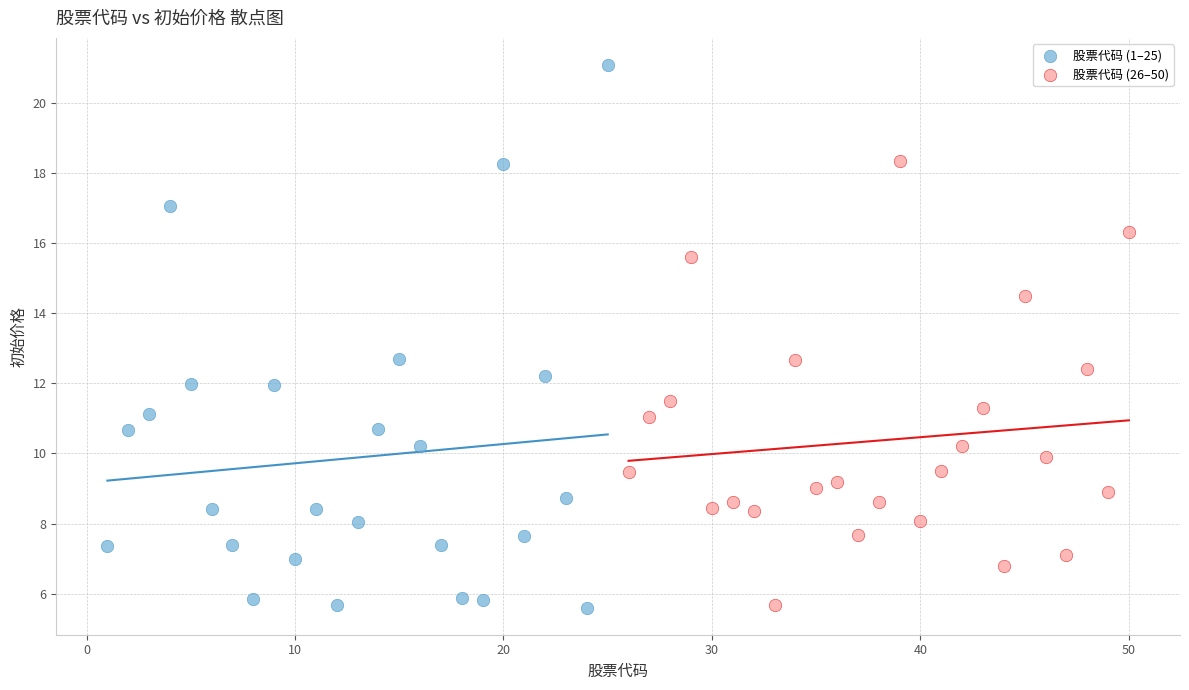

Which series has the largest Y range (max minus min)?

股票代码 (1–25)